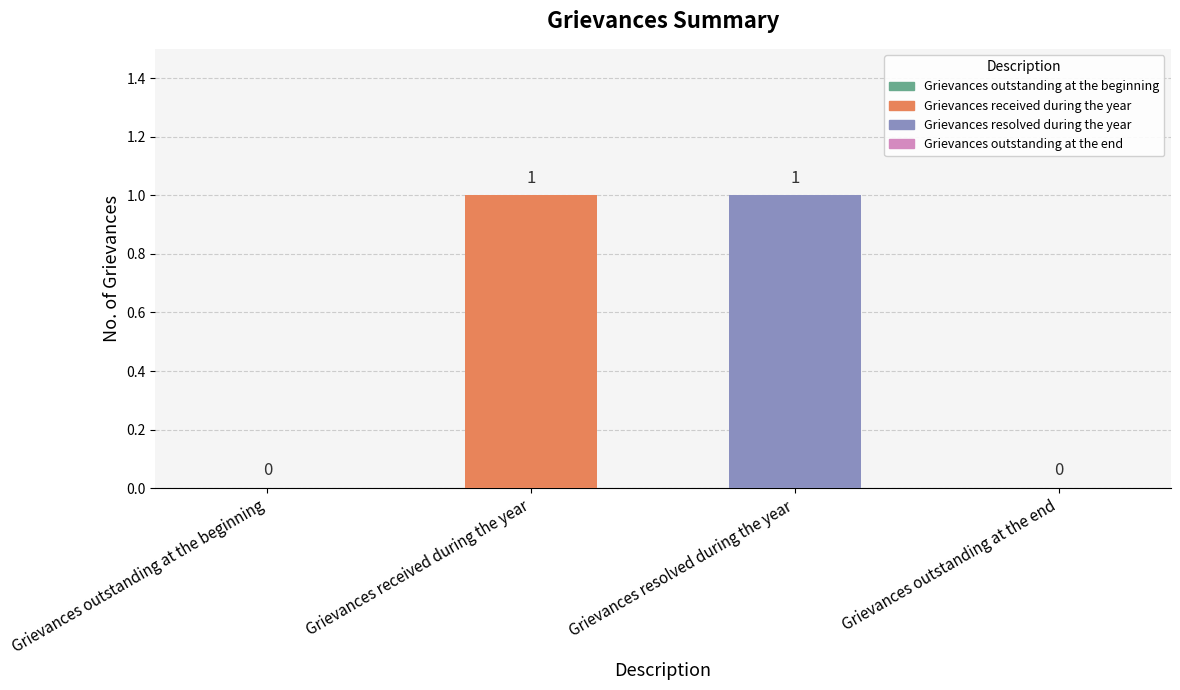

Reading right to left, list all the values displayed in this chart.

Grievances outstanding at the end=0	Grievances resolved during the year=1	Grievances received during the year=1	Grievances outstanding at the beginning=0